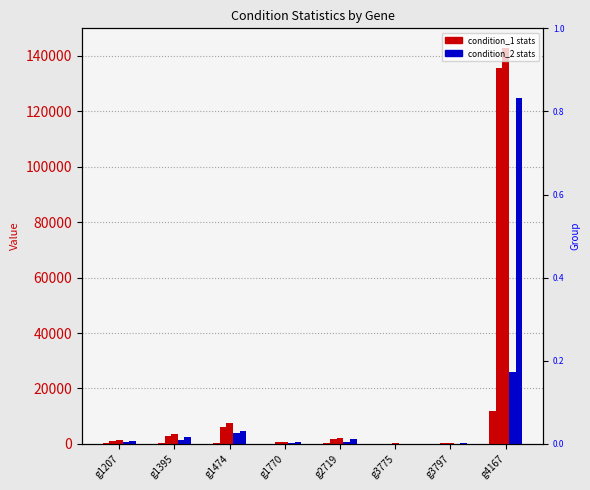

What is the value of the Q1_condition_2 bar at the 5th from the left?

1684.0